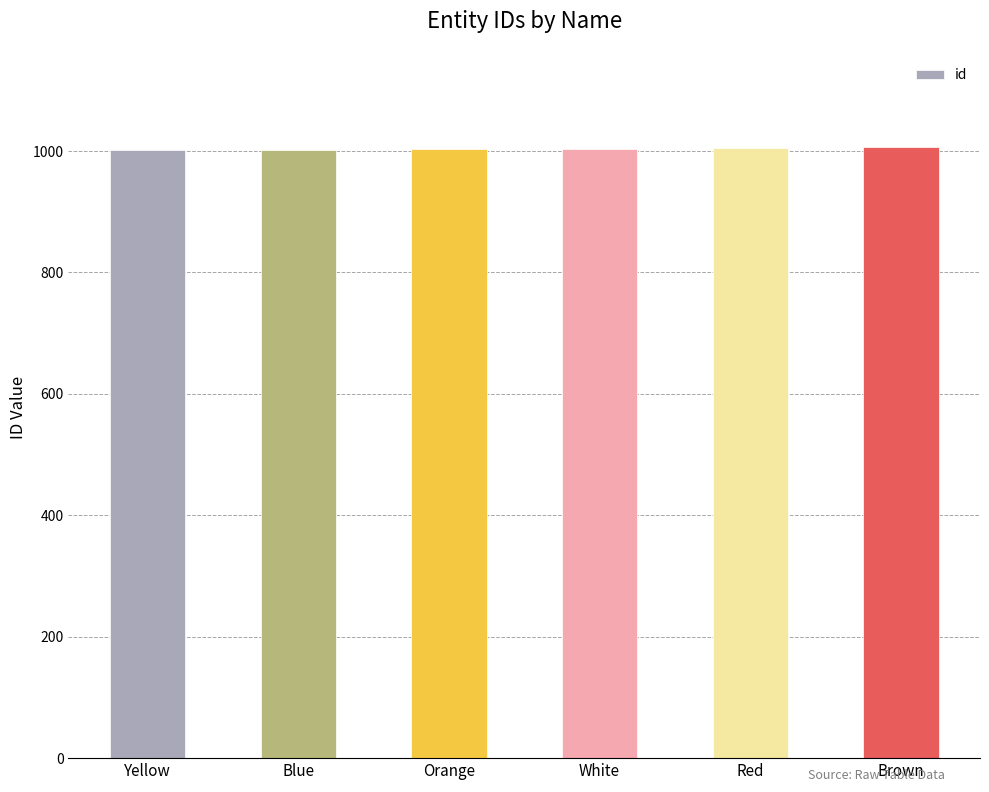

What is the average value?

1004